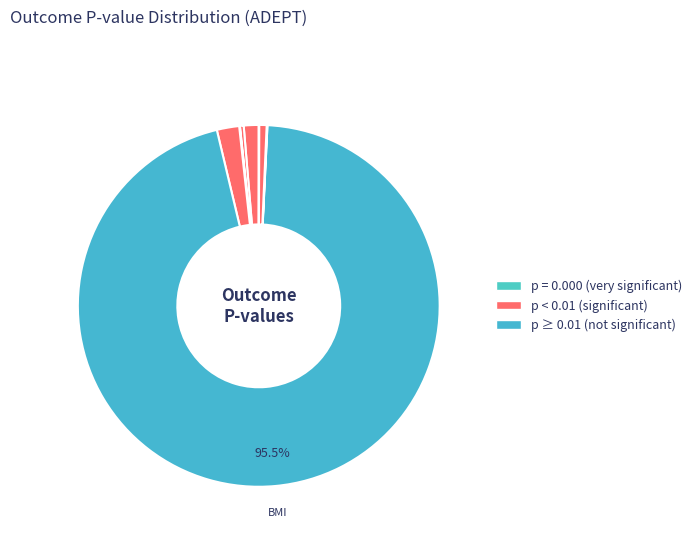

How many segments does this pie chart have?

10